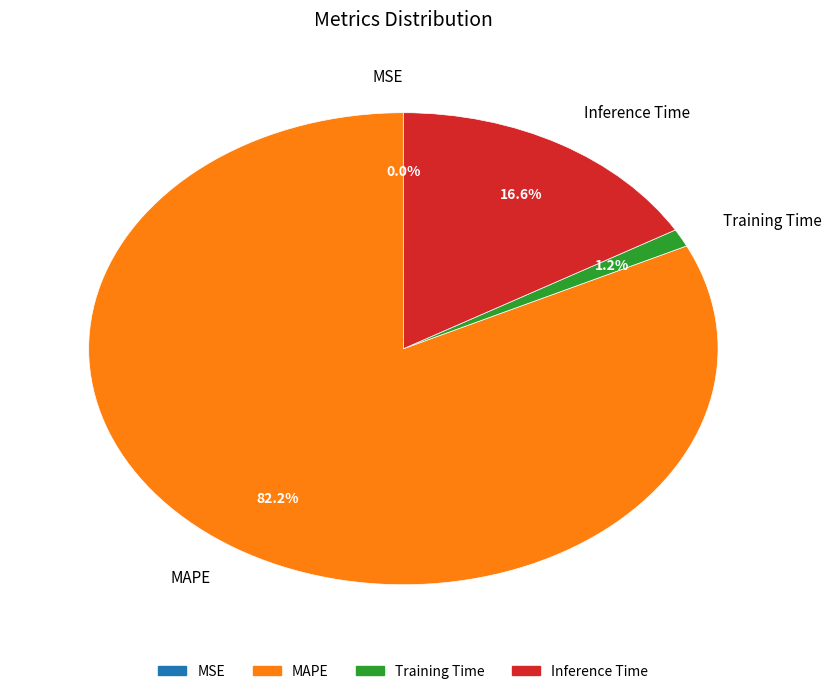

Which slice represents more than half of the pie?

MAPE